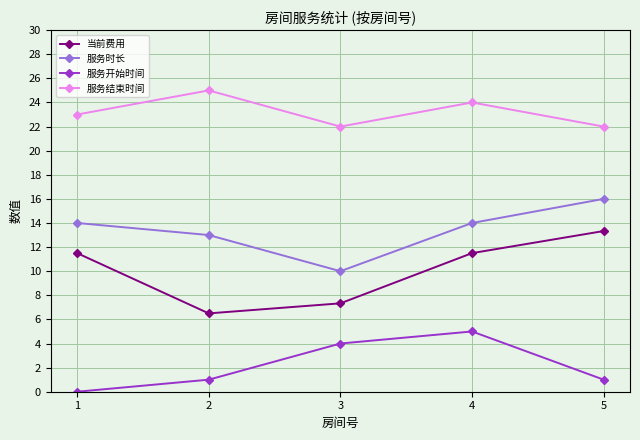

Reading left to right, what are all the values shown in this chart?

当前费用: 11.5	6.5	7.3	11.5	13.3
服务时长: 14.0	13.0	10.0	14.0	16.0
服务开始时间: 0.0	1.0	4.0	5.0	1.0
服务结束时间: 23.0	25.0	22.0	24.0	22.0